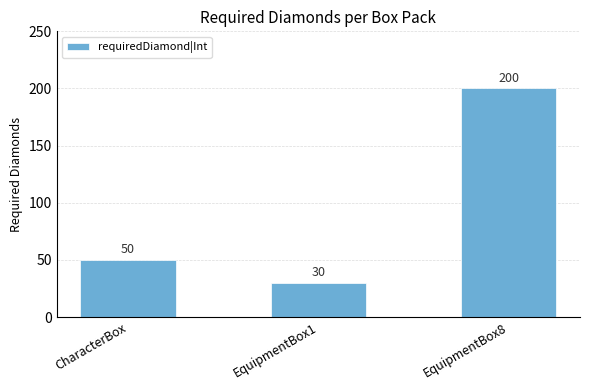

How many data points does each series have?

3